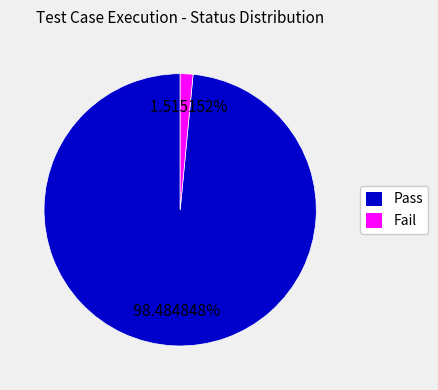

To the nearest percent, what is the average slice percentage?

50%